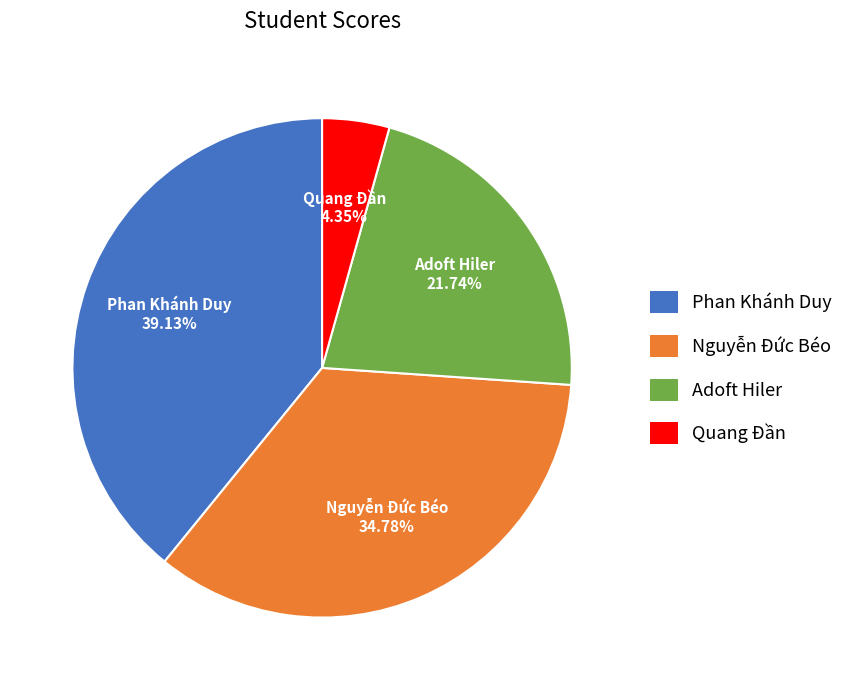

Is there a majority slice in this chart?

No